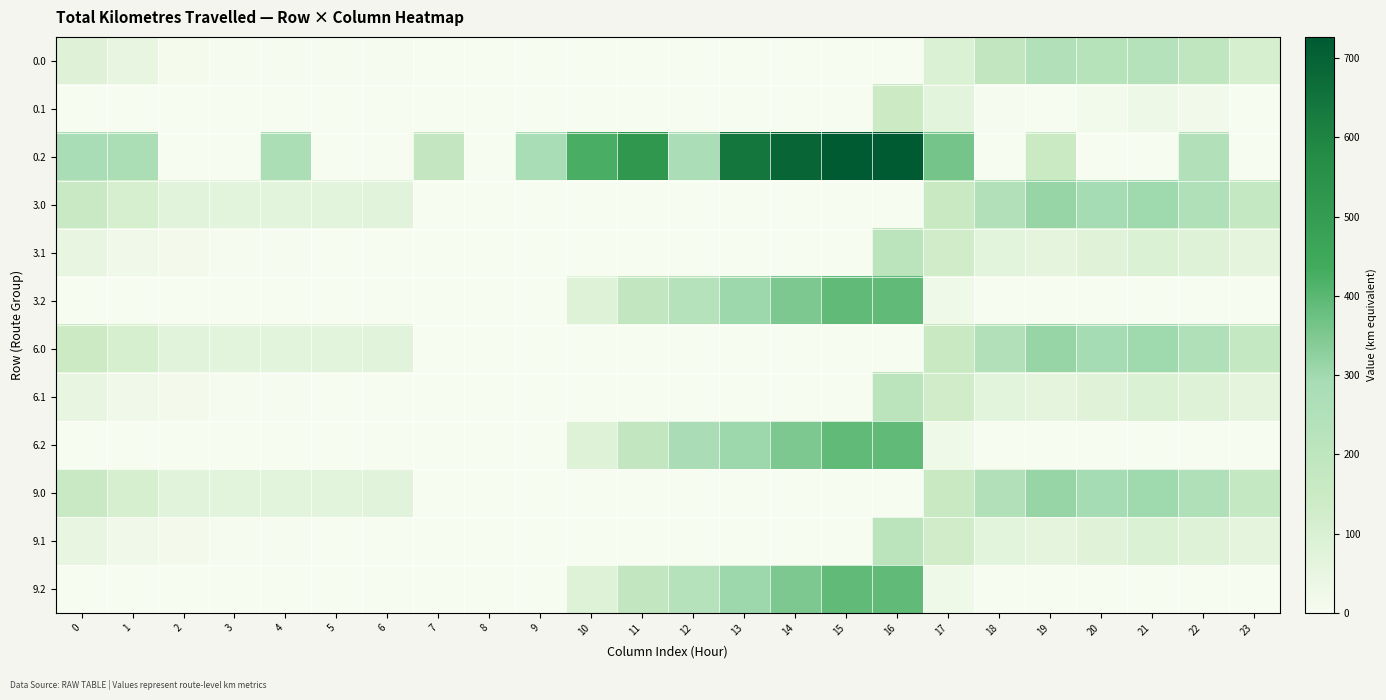

Rank the series at 12 from lowest to highest value.

0.0, 0.1, 3.0, 3.1, 6.0, 6.1, 9.0, 9.1, 3.2, 9.2, 0.2, 6.2